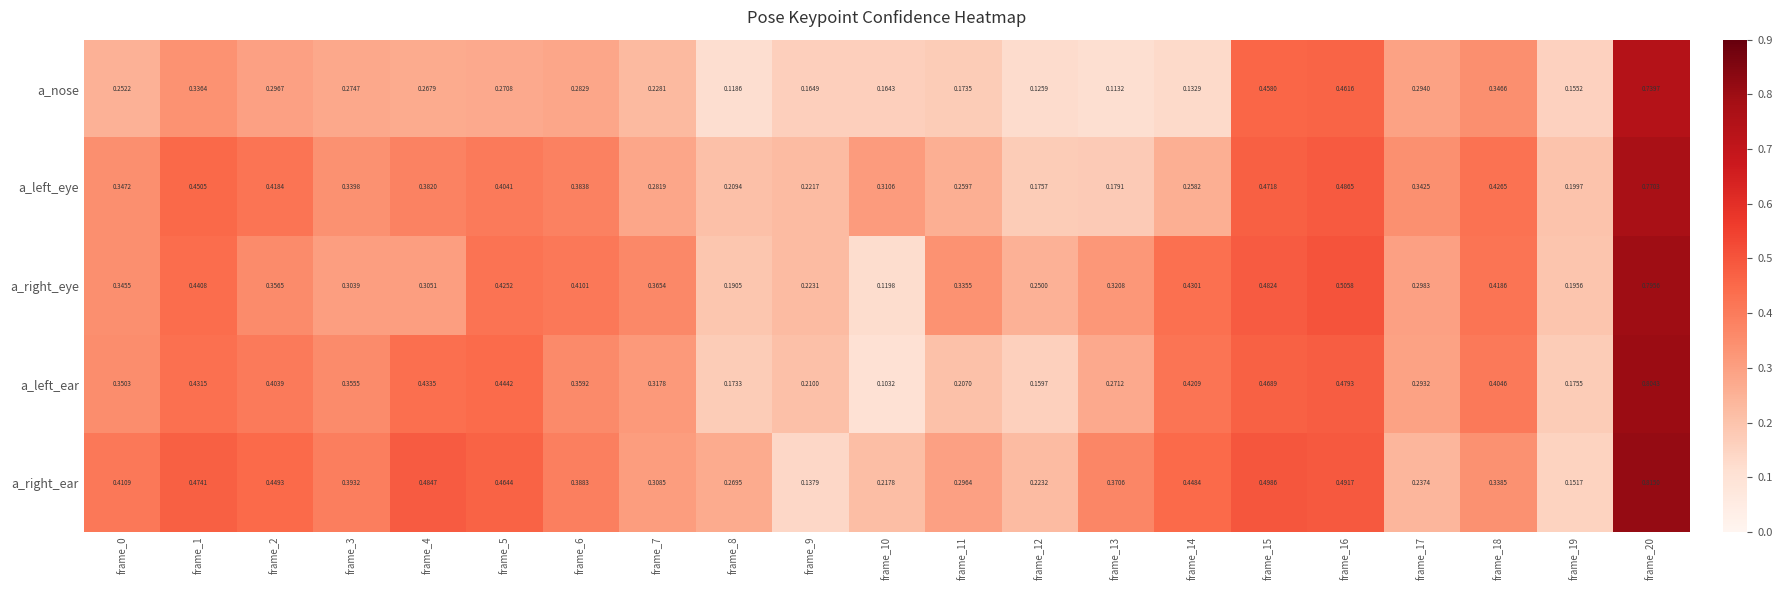

Which series has the largest range (max minus min)?

a_left_ear